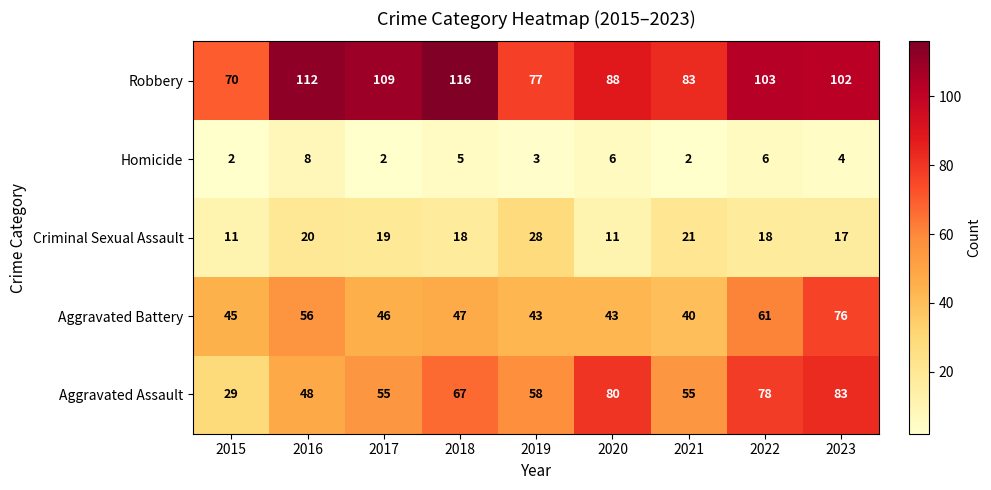

Is it true that Robbery equals 22 at 2019?

False